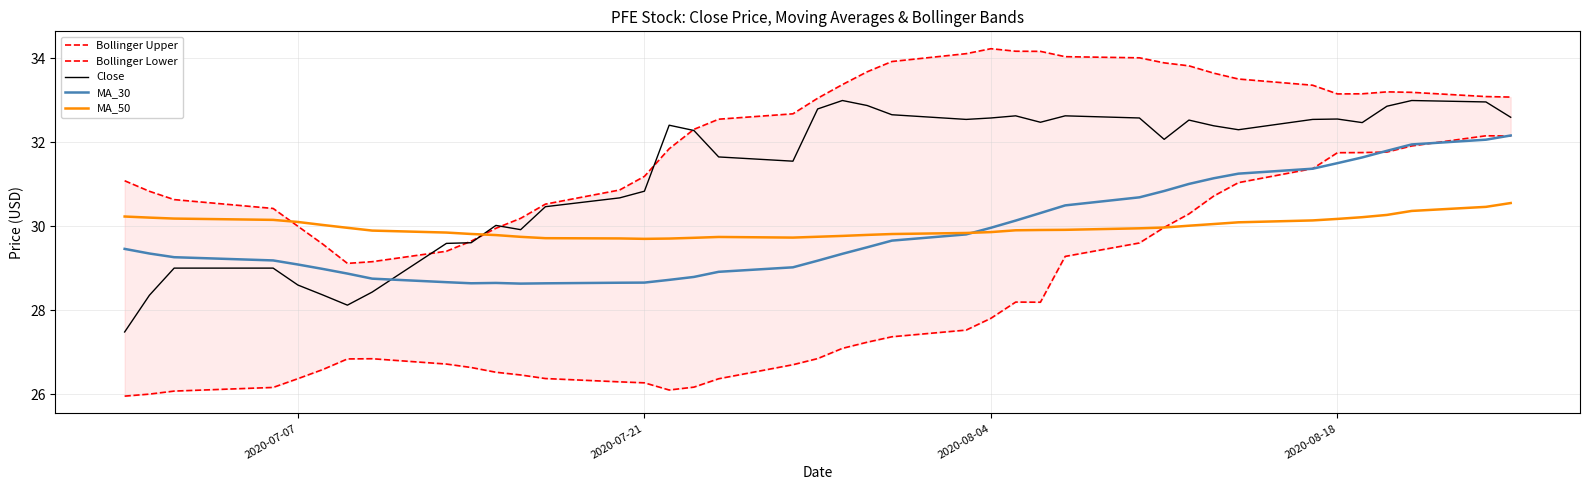

What is the lowest value of the MA_30 series?

28.6